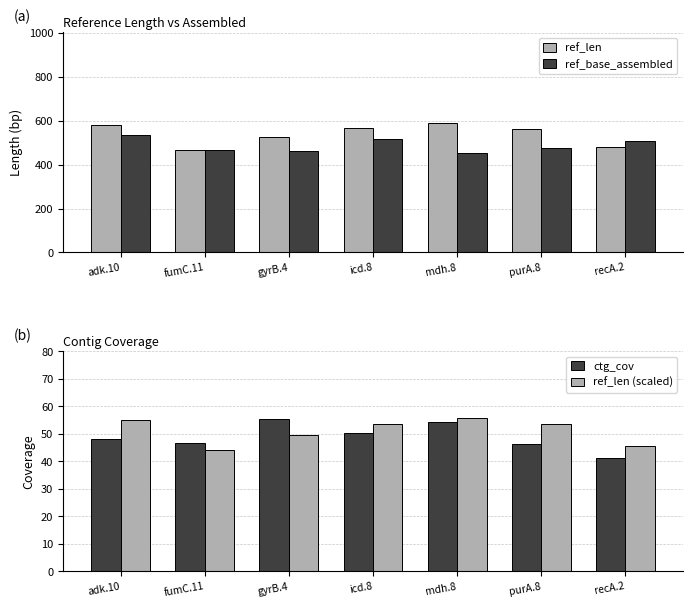

Reading right to left, what are all the values shown in this chart?

ref_len: recA.2=480.0	purA.8=564.0	mdh.8=588.0	icd.8=566.0	gyrB.4=524.0	fumC.11=466.0	adk.10=580.0
ref_base_assembled: recA.2=510.0	purA.8=478.0	mdh.8=452.0	icd.8=518.0	gyrB.4=460.0	fumC.11=469.0	adk.10=536.0
ctg_cov: recA.2=41.1	purA.8=46.4	mdh.8=54.3	icd.8=50.5	gyrB.4=55.3	fumC.11=46.6	adk.10=48.2
ref_len (scaled): recA.2=45.5	purA.8=53.5	mdh.8=55.8	icd.8=53.7	gyrB.4=49.7	fumC.11=44.2	adk.10=55.0